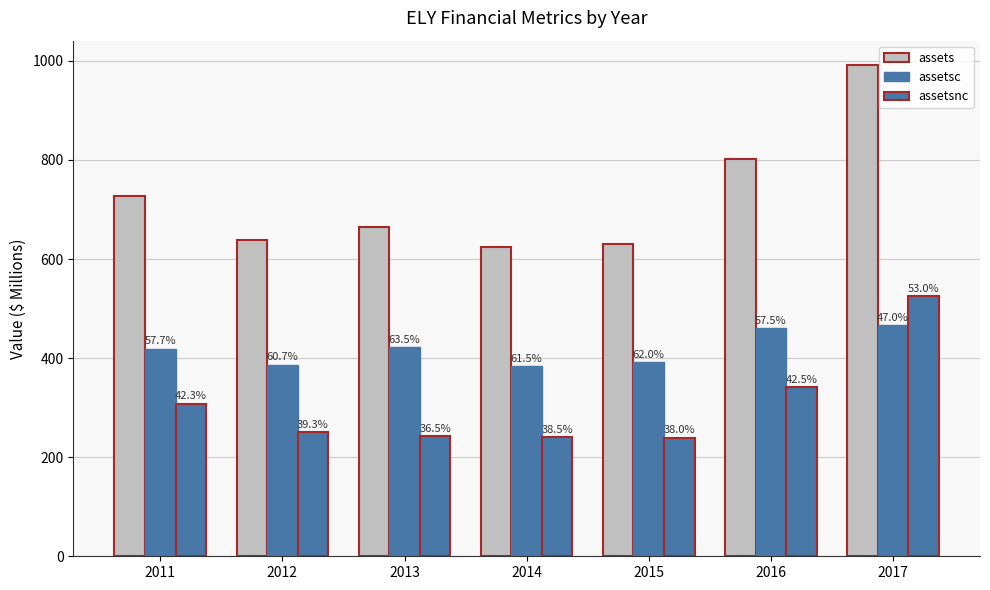

How many bars are there in each group?

3